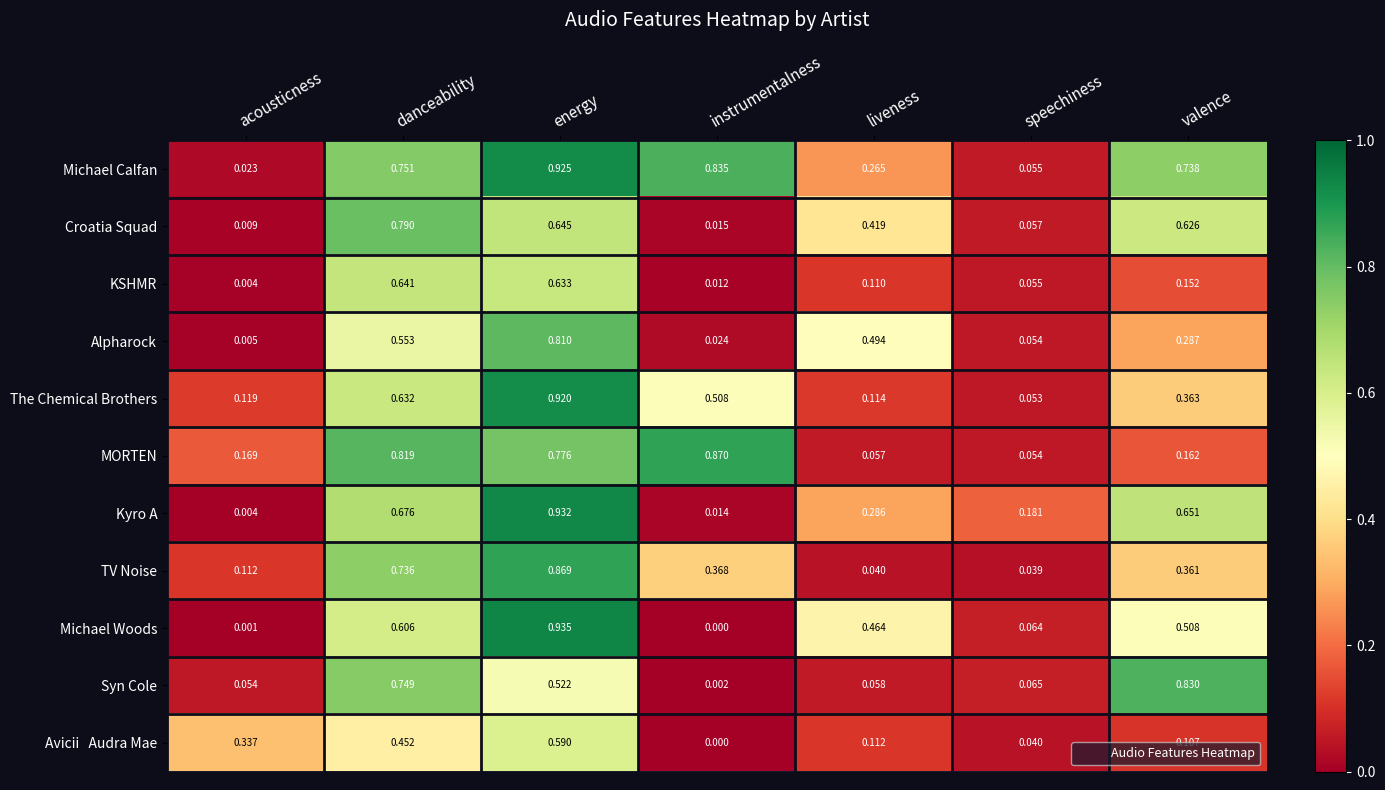

At which category does the chart reach its minimum across all series?

instrumentalness